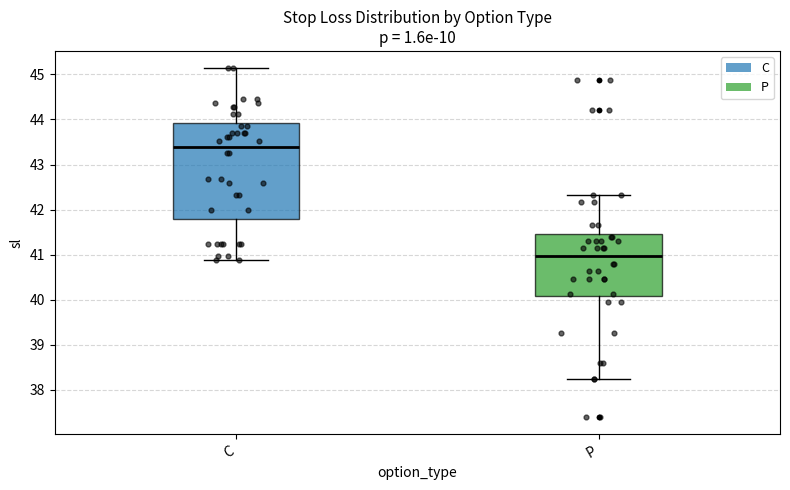

Reading left to right, transcribe this box plot: for each box, give where its median line is, the range the box spans, and where its two whiskers end, as read against the y-axis. The values are not printed on the chart, so give them approximately, as read against the axis.

C: median 43.4, box 41.8 to 43.9, whiskers 40.9 to 45.1
P: median 41.0, box 40.1 to 41.5, whiskers 38.3 to 42.3